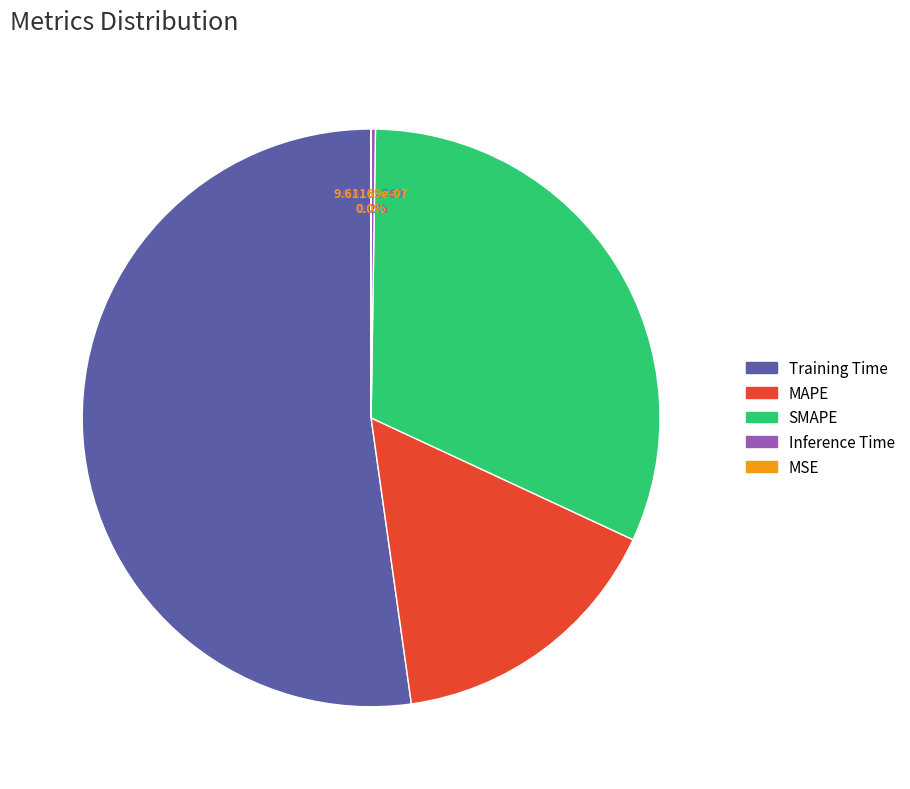

What percentage do Inference Time and Training Time together represent?

52.5%